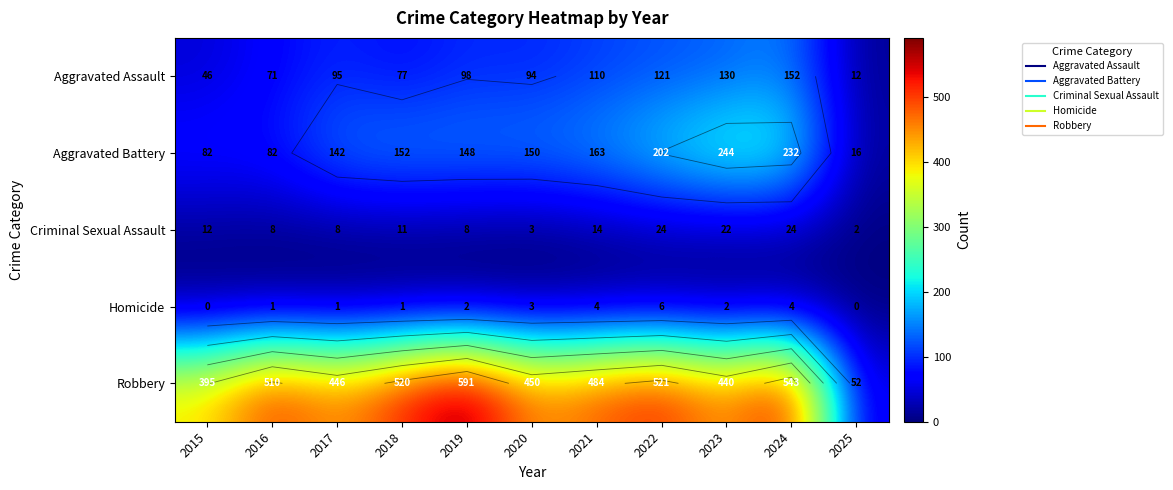

Which series has the largest total across all categories?

Robbery